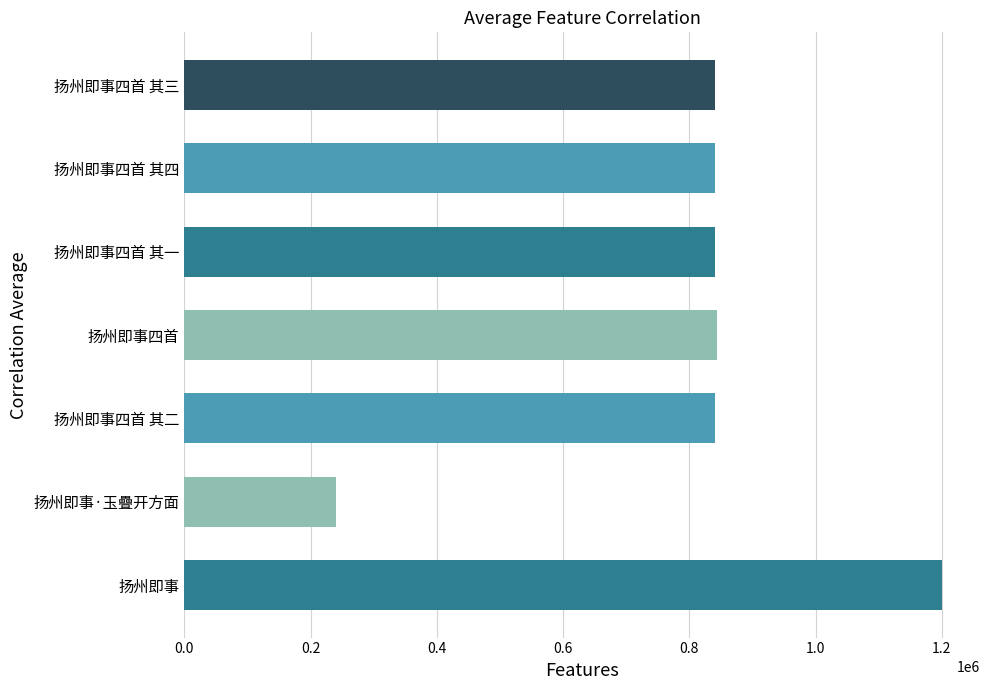

What is the sum of all values?

5648686